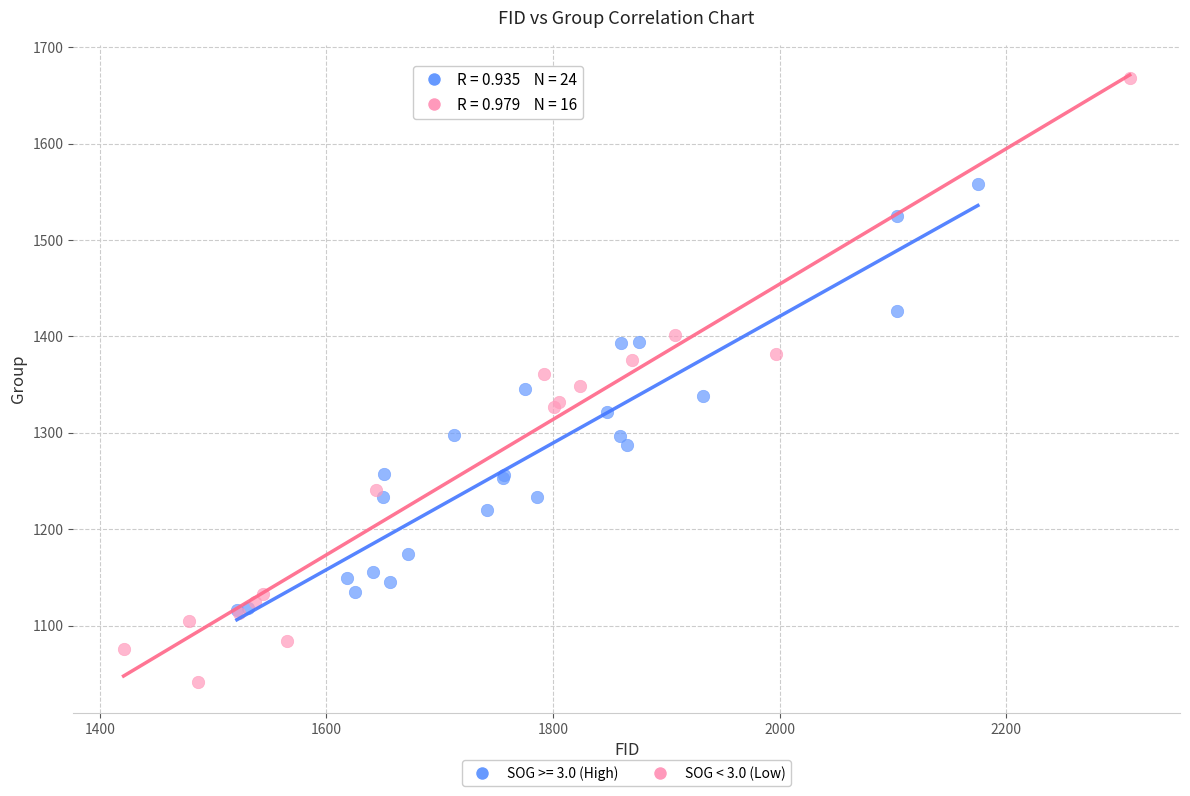

Which series reaches the minimum Y coordinate?

SOG < 3.0 (Low)